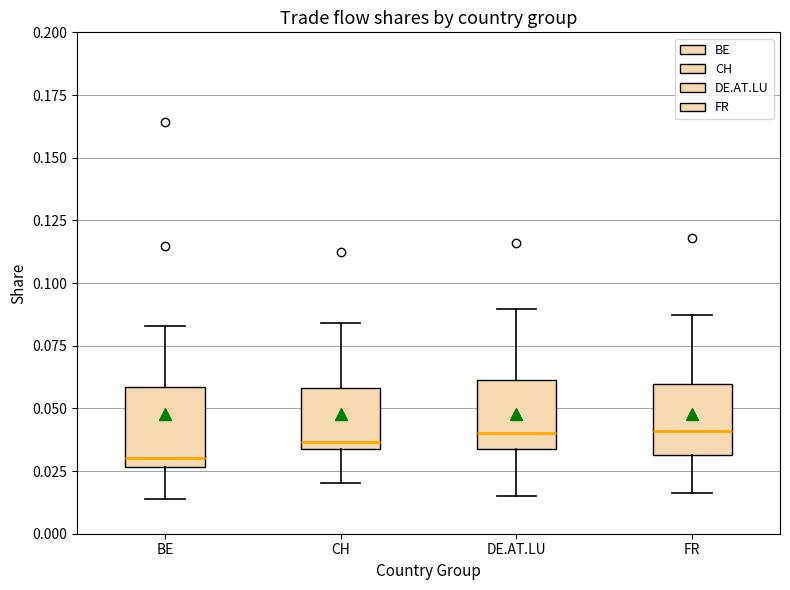

Where does the lower whisker of the box for DE.AT.LU end on the y-axis? The values are not printed on the chart, so give them approximately, as read against the axis.

0.015